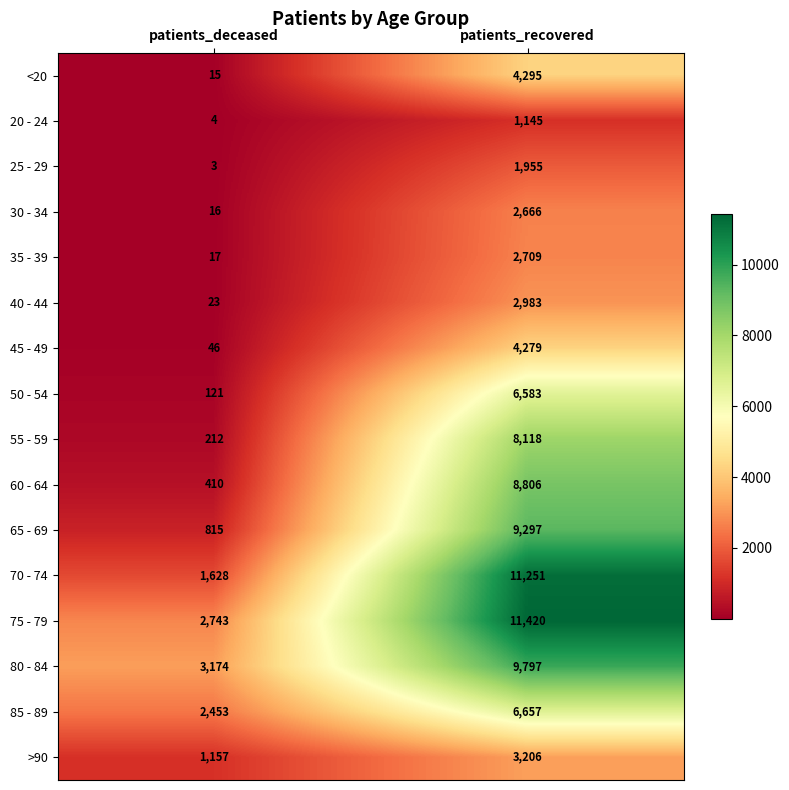

The value of 55 - 59 at patients_recovered is 8118. True or false?

True